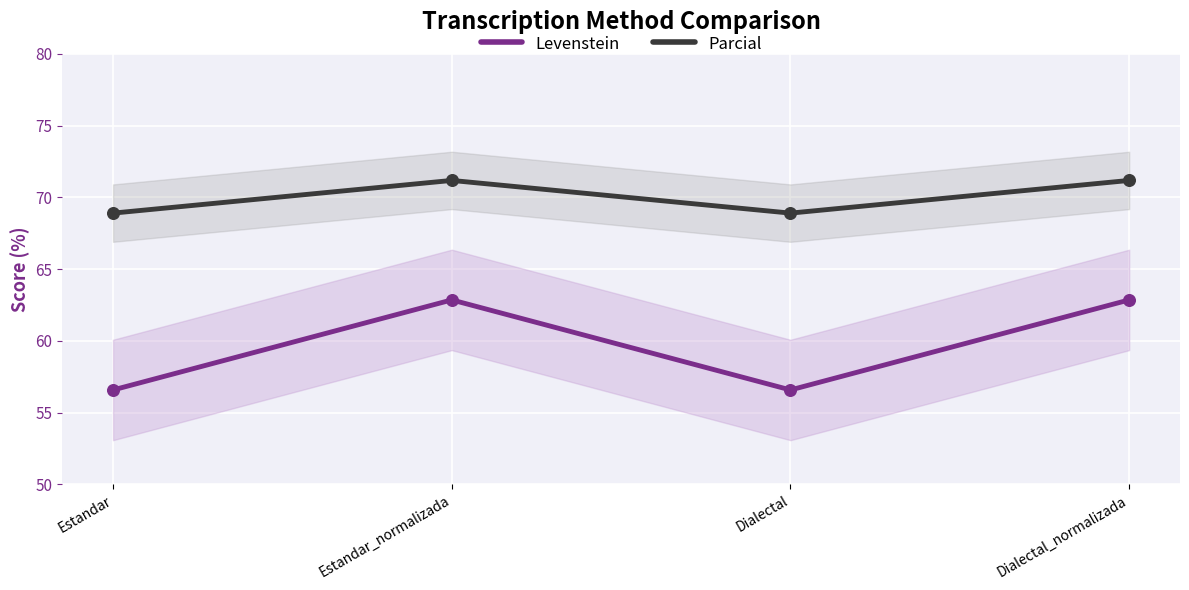

At which category is the sum across all series the highest?

Estandar_normalizada